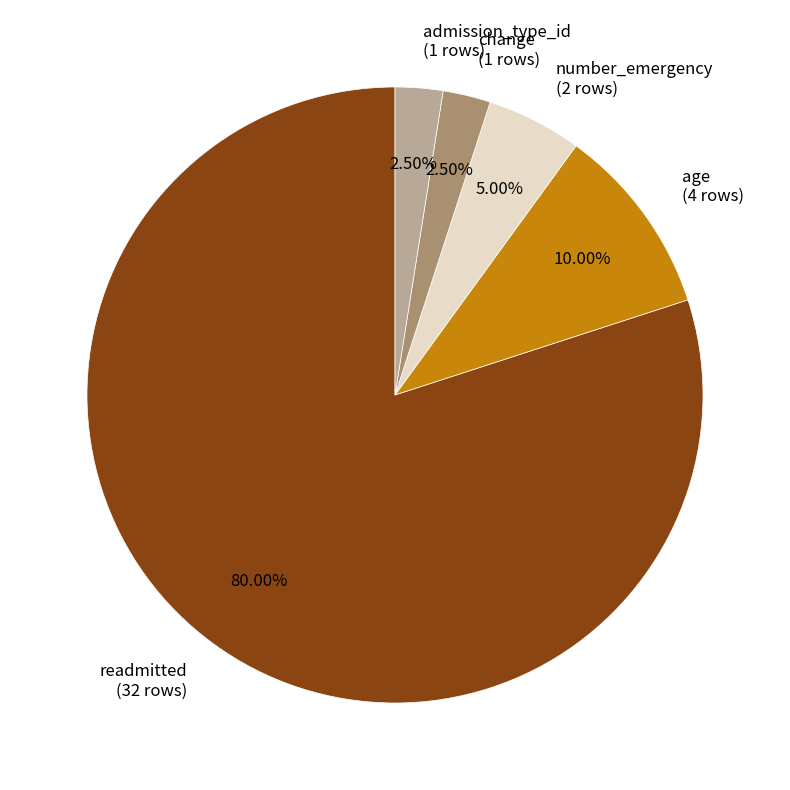

To the nearest percent, what is the combined percentage of number_emergency and admission_type_id?

8%